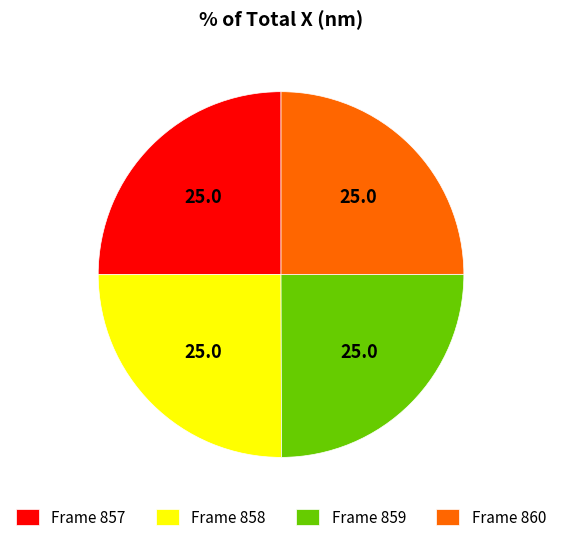

The Frame 858 slice represents 34% of the pie. True or false?

False